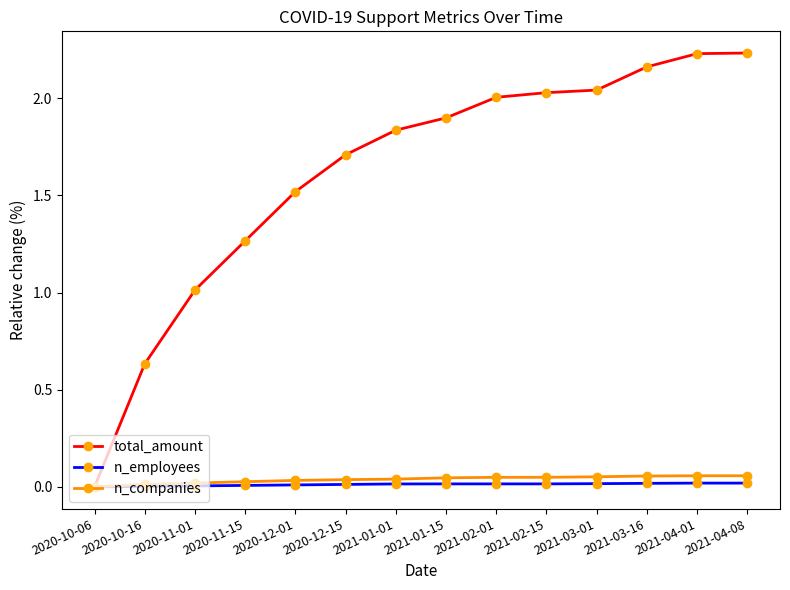

Which series changed the most between 2020-12-01 and 2021-04-08?

total_amount